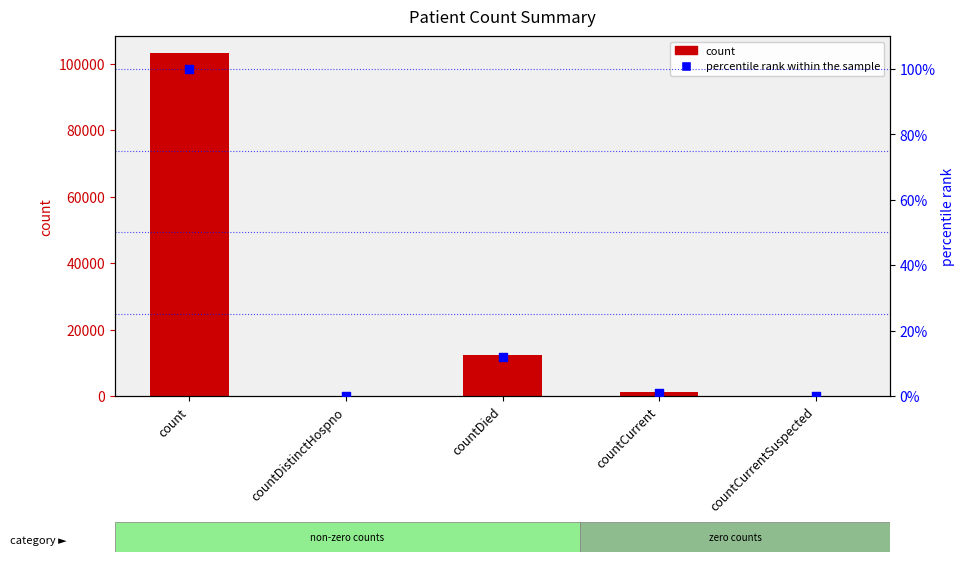

Which series has the largest Y range (max minus min)?

count